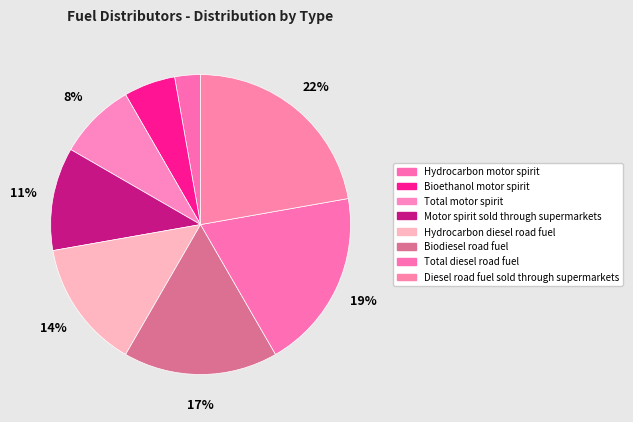

Is it true that Motor spirit sold through supermarkets is 19% of the pie?

False